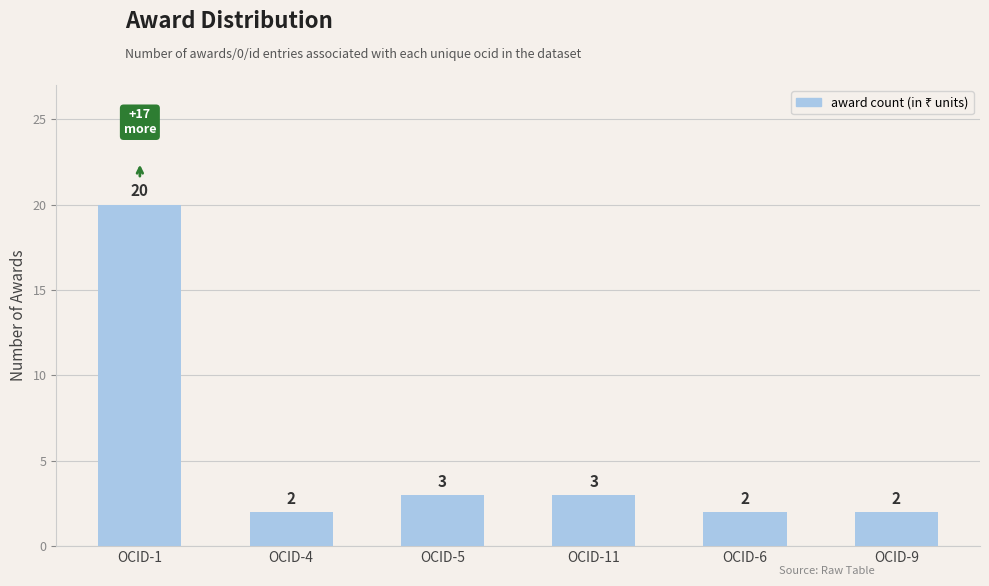

How many bars are there in total?

6